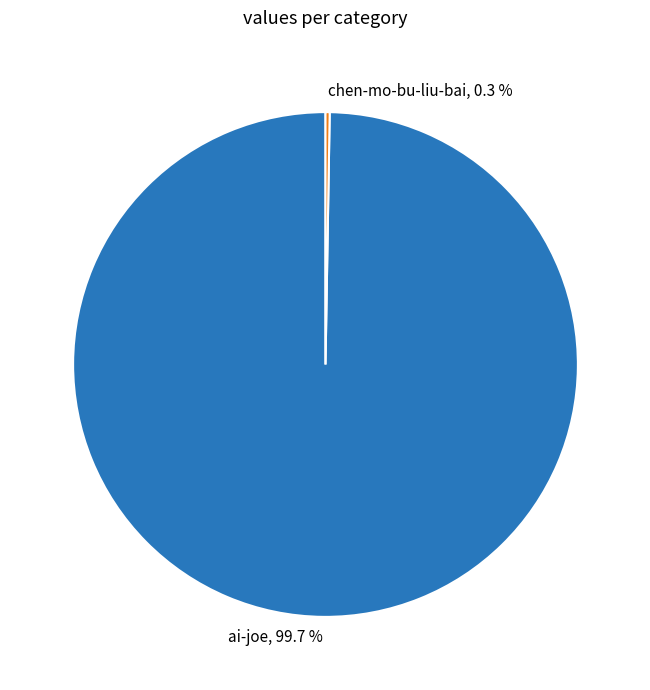

Which slice is the largest?

ai-joe